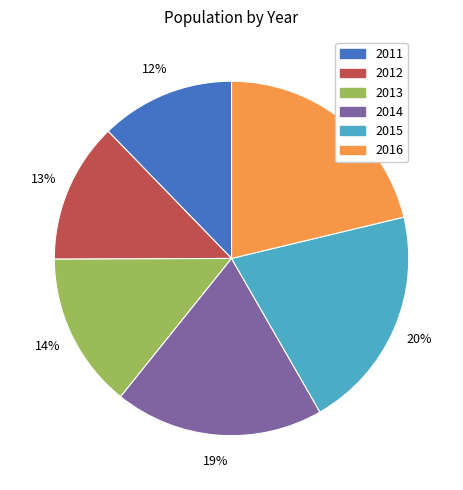

Does 2012 represent more than half of the total?

No